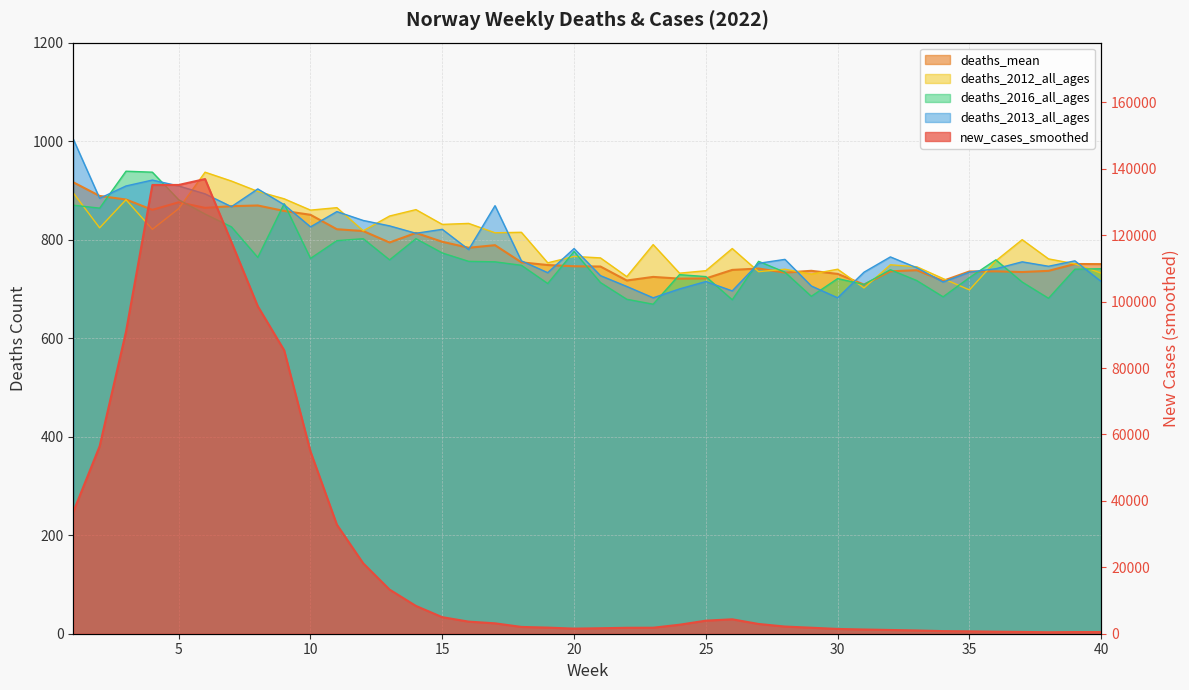

Reading left to right, list all the values displayed in this chart.

new_cases_smoothed: 36683.7	56453.6	90938.3	135115.3	135126.9	136907.3	117941.4	98608.4	85355.3	54857.0	32849.6	21189.6	13289.3	8367.1	4980.4	3642.1	3132.9	2047.6	1841.6	1536.1	1650.0	1784.6	1808.4	2708.4	3933.4	4343.6	2938.6	2157.4	1808.7	1437.7	1269.4	1126.3	978.9	786.0	716.0	605.6	539.7	440.7	502.1	502.1
deaths_mean: 916.5	888.8	881.5	860.6	875.9	864.6	868.0	869.4	858.3	850.5	821.2	817.5	794.3	813.7	795.7	783.6	788.8	754.0	748.5	746.0	745.5	717.1	724.4	720.9	721.3	738.6	741.4	733.1	736.8	730.5	708.8	735.7	738.0	716.4	735.5	735.7	734.3	736.7	750.6	750.4
deaths_2012_all_ages: 895.0	824.0	881.0	821.0	863.0	937.0	919.0	898.0	883.0	860.0	865.0	818.0	848.0	861.0	831.0	833.0	814.0	815.0	753.0	766.0	763.0	725.0	790.0	732.0	737.0	782.0	735.0	740.0	730.0	740.0	702.0	749.0	745.0	721.0	698.0	757.0	800.0	761.0	751.0	732.0
deaths_2016_all_ages: 870.0	864.0	939.0	937.0	881.0	852.0	826.0	764.0	873.0	762.0	798.0	802.0	759.0	802.0	773.0	756.0	755.0	748.0	711.0	776.0	713.0	679.0	669.0	729.0	725.0	678.0	756.0	734.0	685.0	721.0	709.0	739.0	717.0	684.0	723.0	759.0	714.0	681.0	740.0	741.0
deaths_2013_all_ages: 1004.0	884.0	909.0	921.0	909.0	893.0	867.0	903.0	871.0	826.0	857.0	839.0	828.0	813.0	821.0	780.0	869.0	757.0	733.0	782.0	727.0	705.0	682.0	700.0	715.0	696.0	752.0	760.0	706.0	682.0	734.0	765.0	743.0	714.0	734.0	741.0	755.0	746.0	757.0	715.0